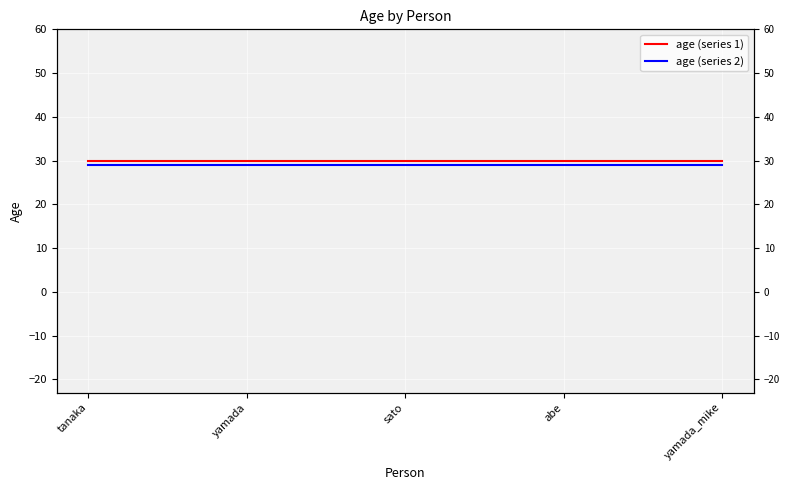

What are all the series names shown in the legend?

age (series 1), age (series 2)